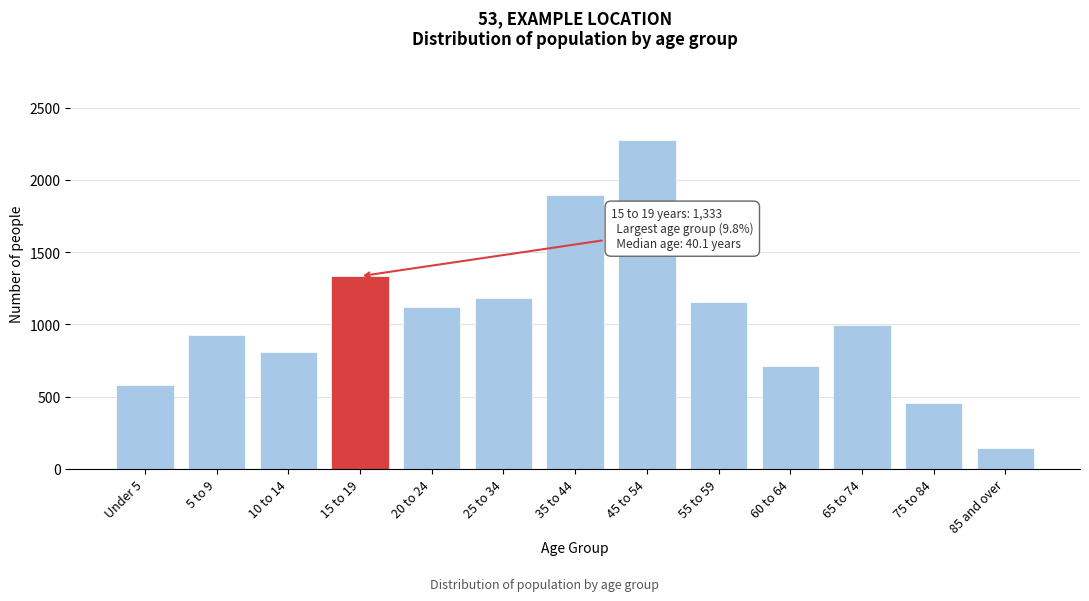

Reading left to right, what are all the values shown in this chart?

Under 5=582	5 to 9=924	10 to 14=806	15 to 19=1333	20 to 24=1120	25 to 34=1180	35 to 44=1893	45 to 54=2277	55 to 59=1152	60 to 64=714	65 to 74=997	75 to 84=458	85 and over=144